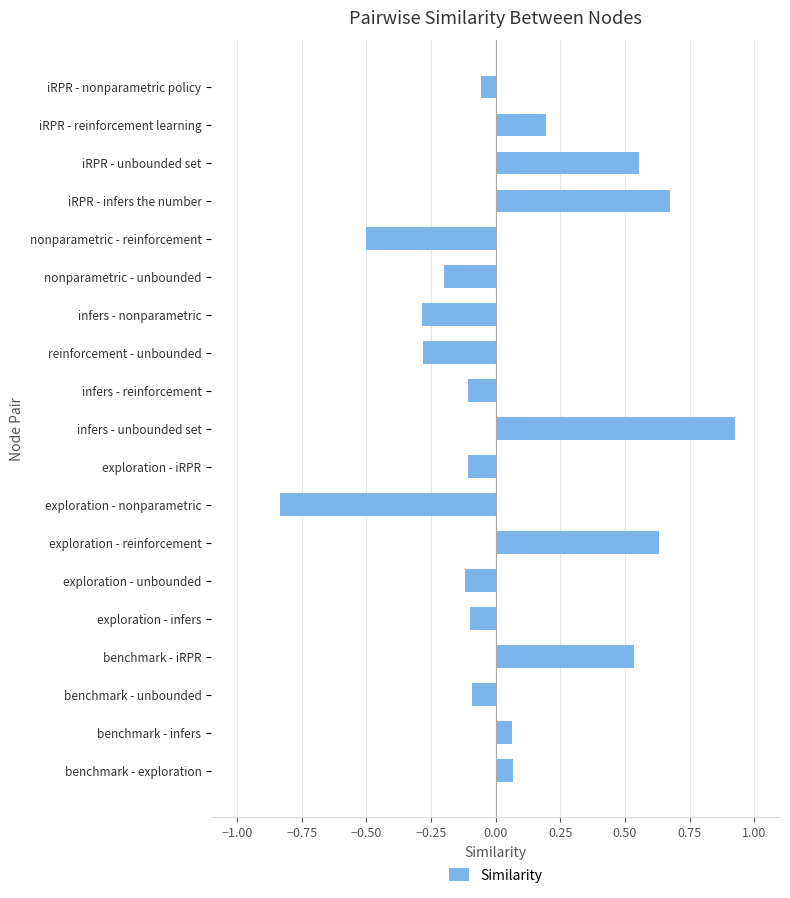

Are the bars horizontal?

Yes